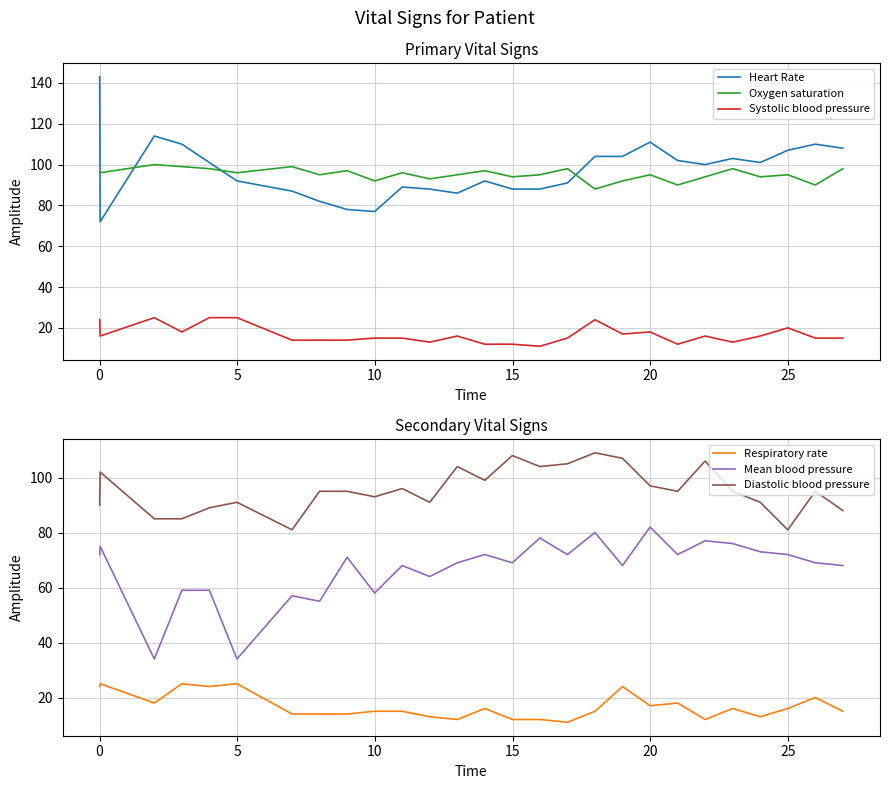

Which series has the largest total across all categories?

Heart Rate